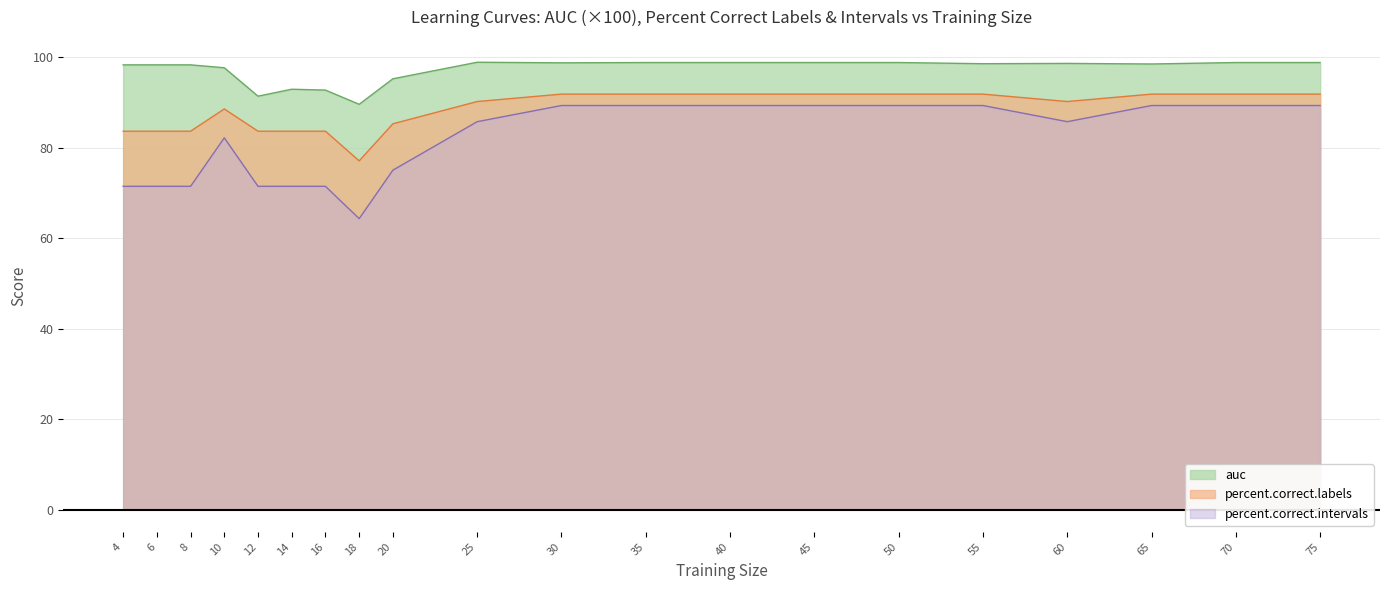

Is the value of percent.correct.labels at 12 greater than the value of percent.correct.intervals at 70?

No